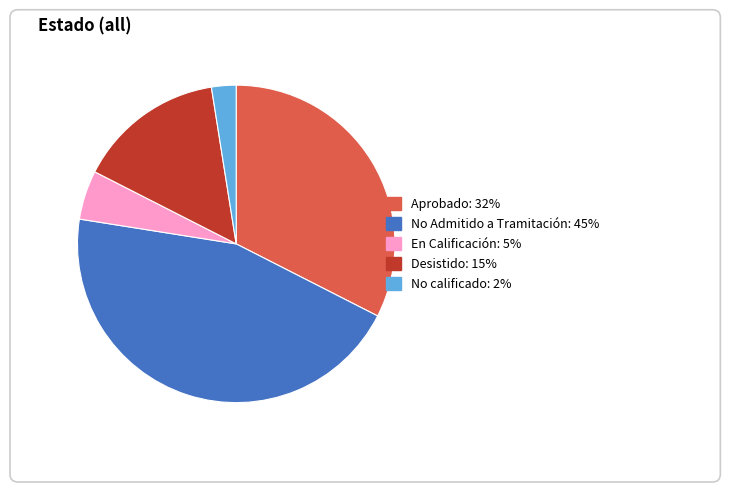

Does No calificado represent more than half of the total?

No